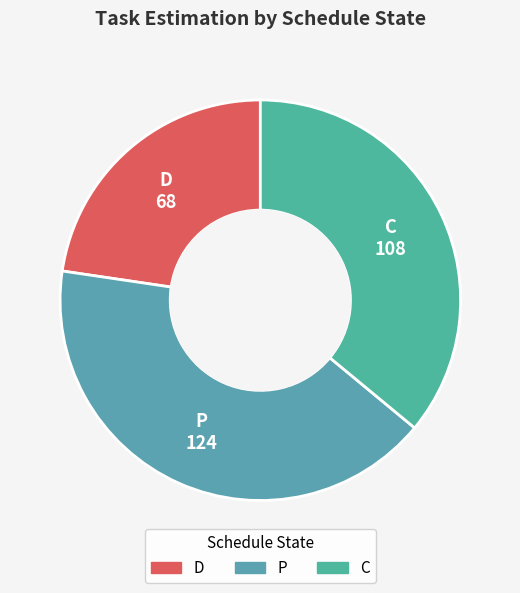

Between P and C, which is larger?

P